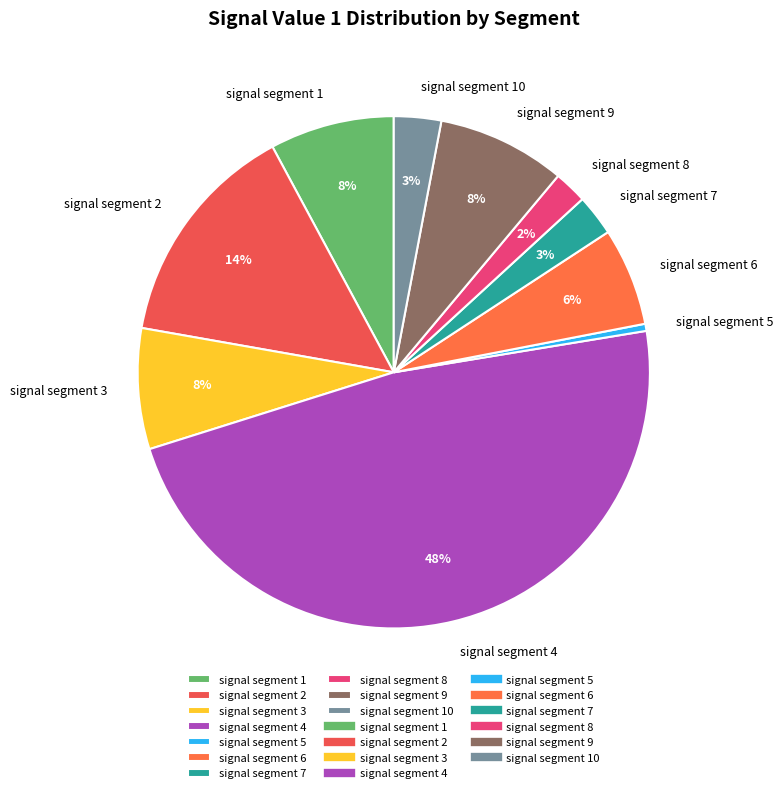

To the nearest percent, what portion does signal segment 10 represent?

3%